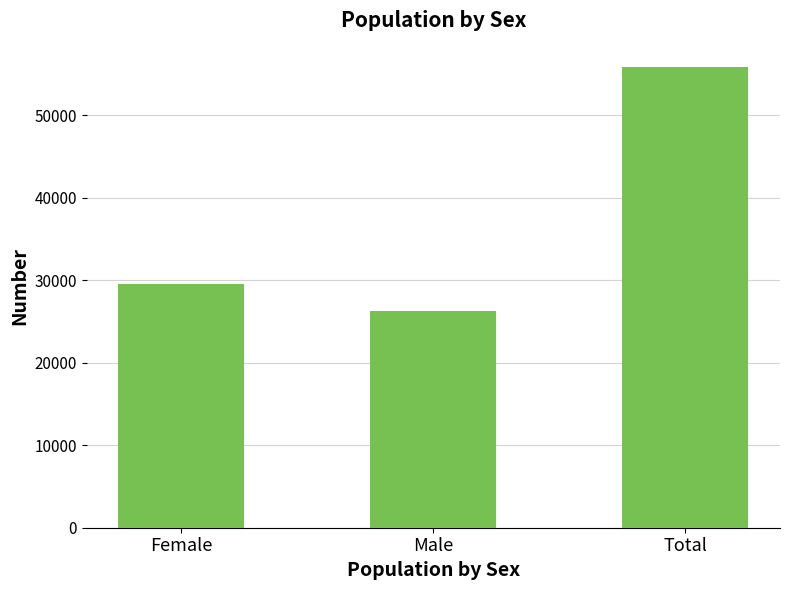

Which has a higher value, Female or Total?

Total